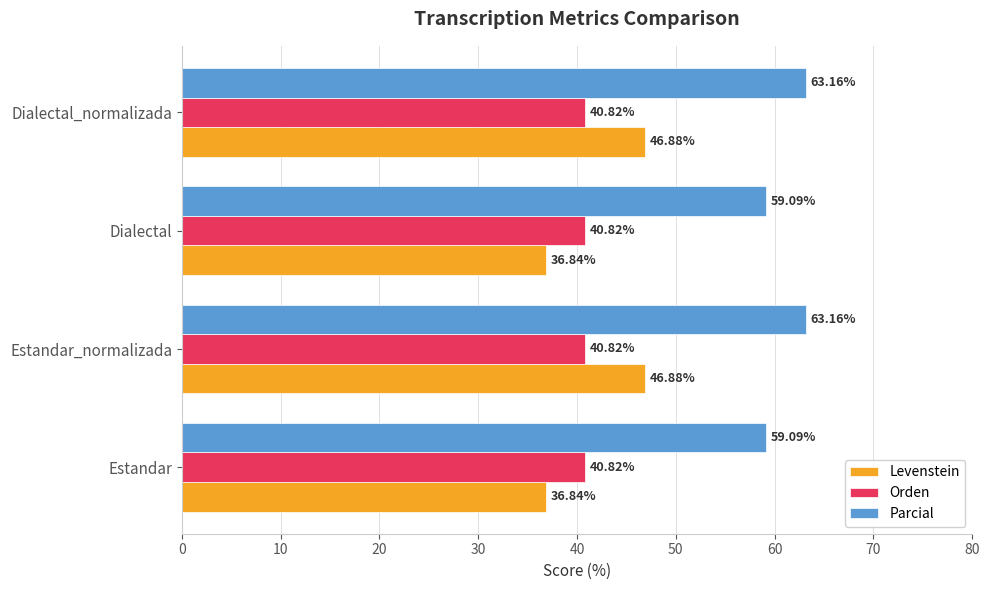

What is the sum of all Orden values?

163.3